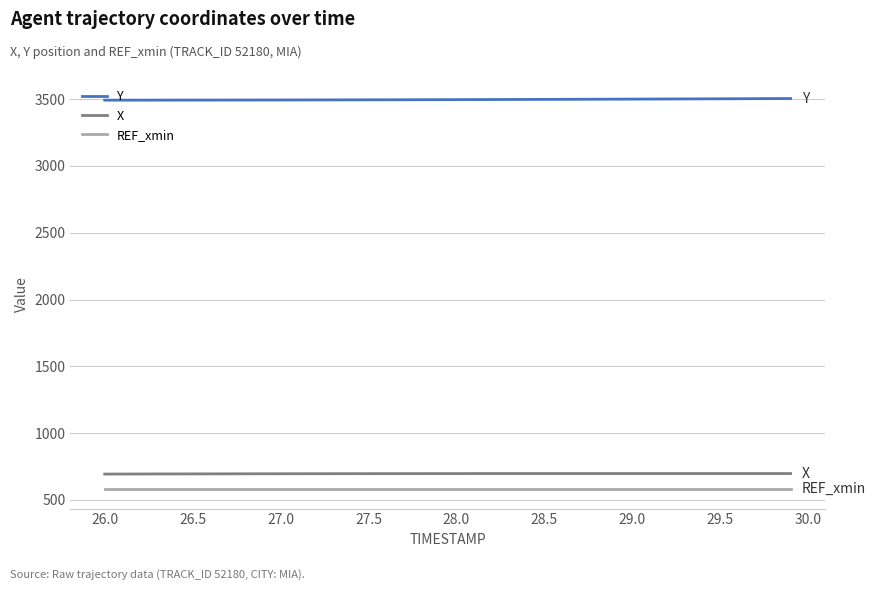

Count the number of categories in the chart.

40